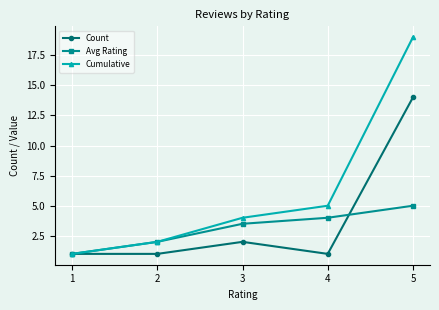

What is the highest value of the Avg Rating series?

5.0